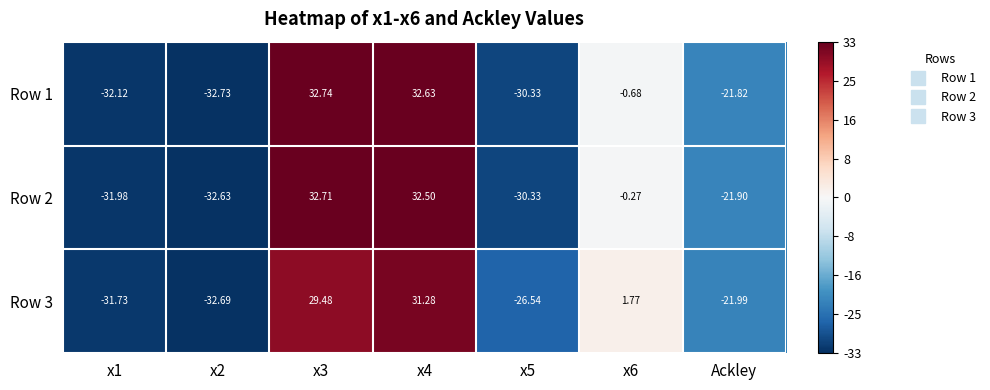

Which series changed the most between x3 and x6?

Row 1